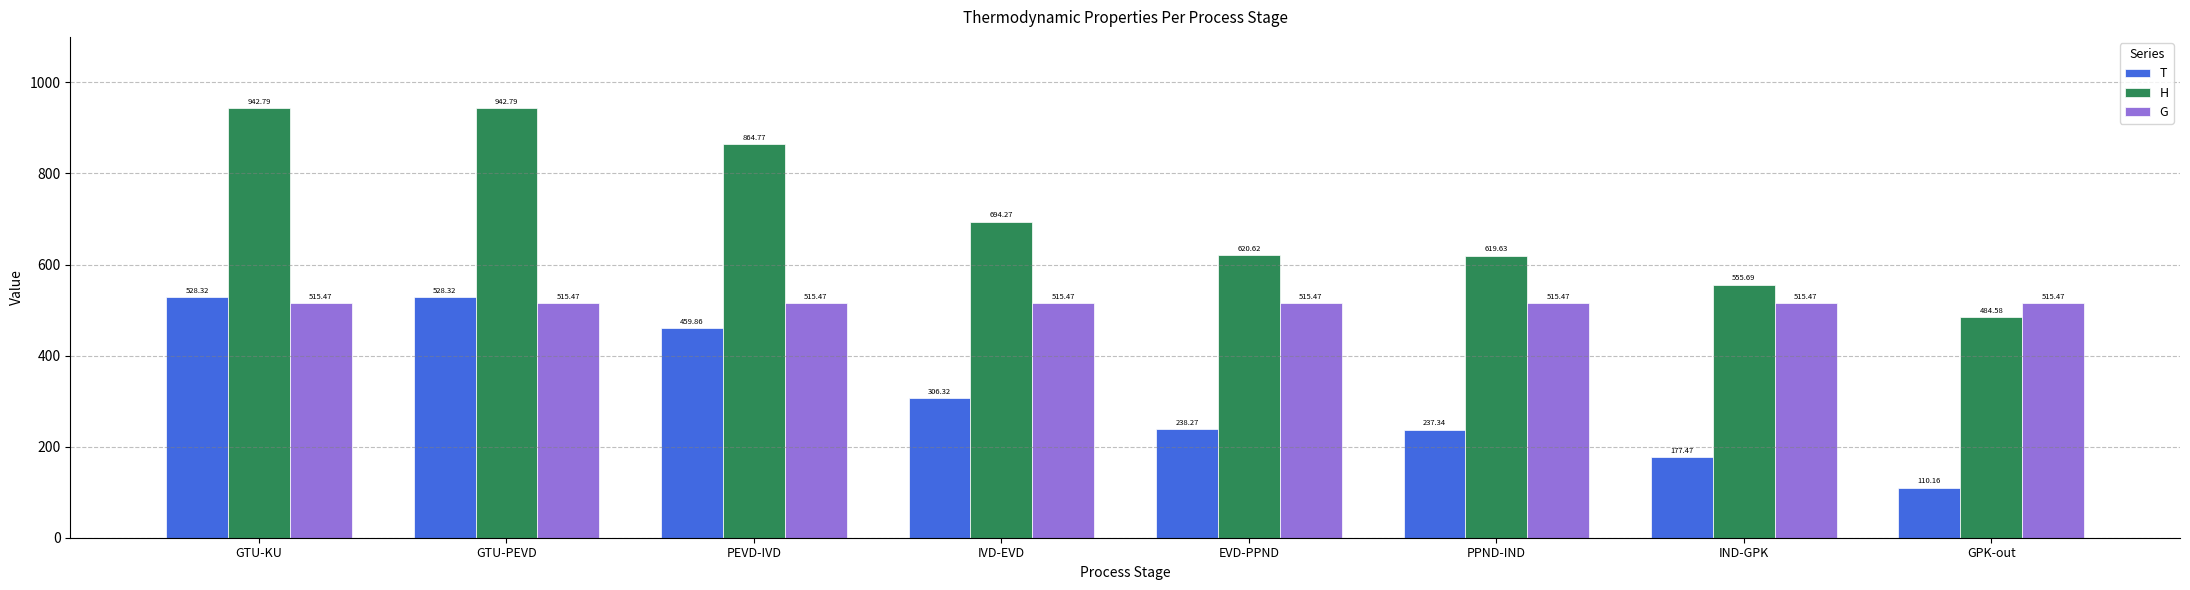

Which series has the largest total across all categories?

H